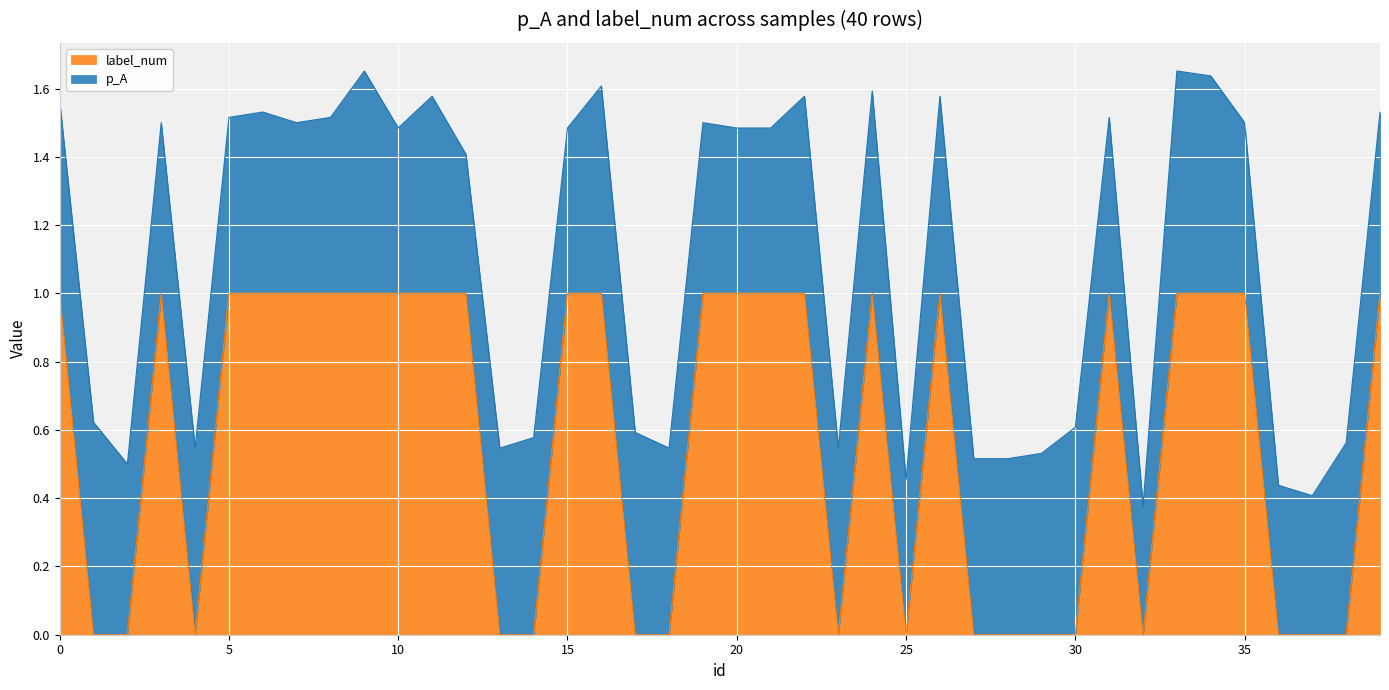

Does the chart display data point markers on the line(s)?

No